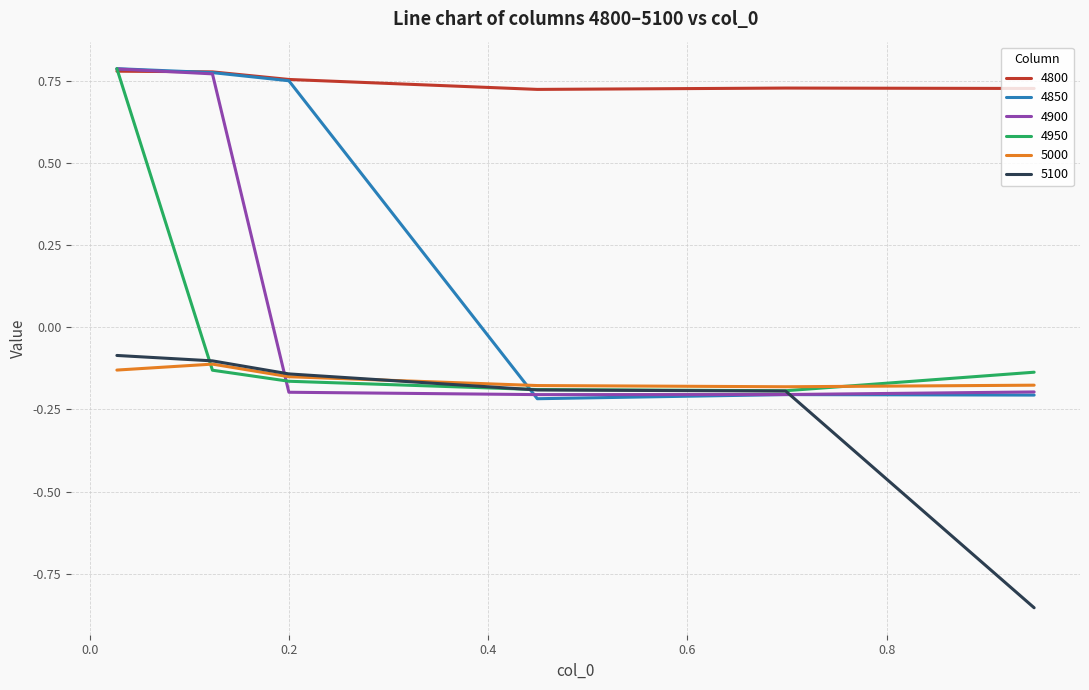

Which series has the largest range (max minus min)?

4850